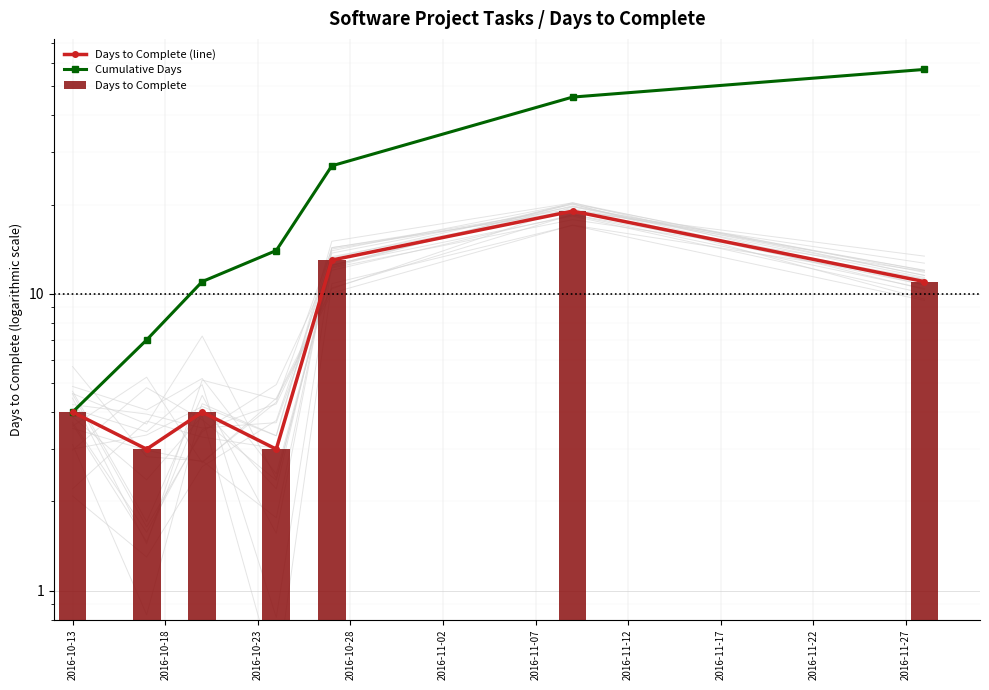

Is it true that Days to Complete (line) equals 18 at 2016-11-12?

False